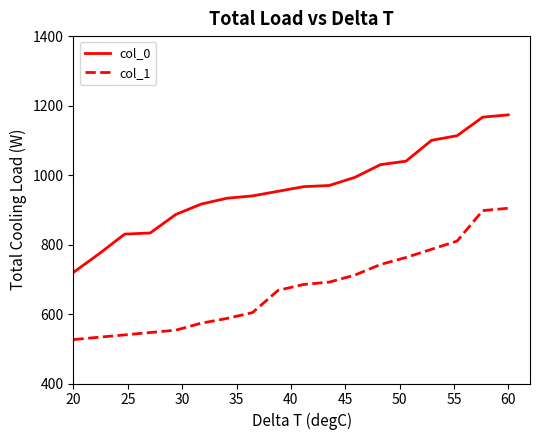

True or false: col_0 and col_1 cross at least once.

False